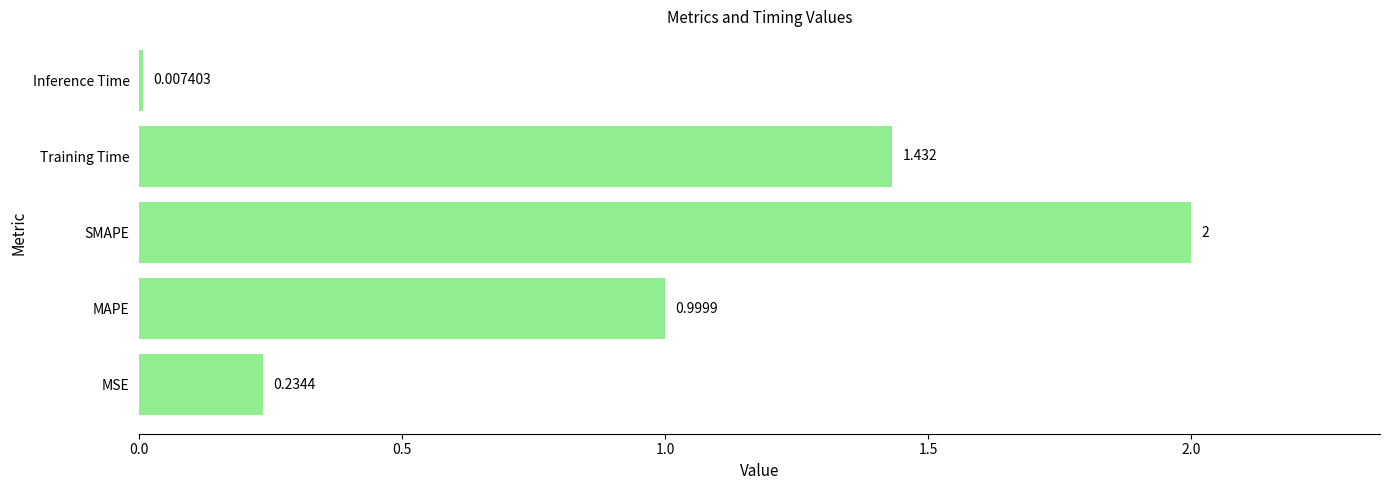

List the labels in order of value, smallest first.

Inference Time, MSE, MAPE, Training Time, SMAPE